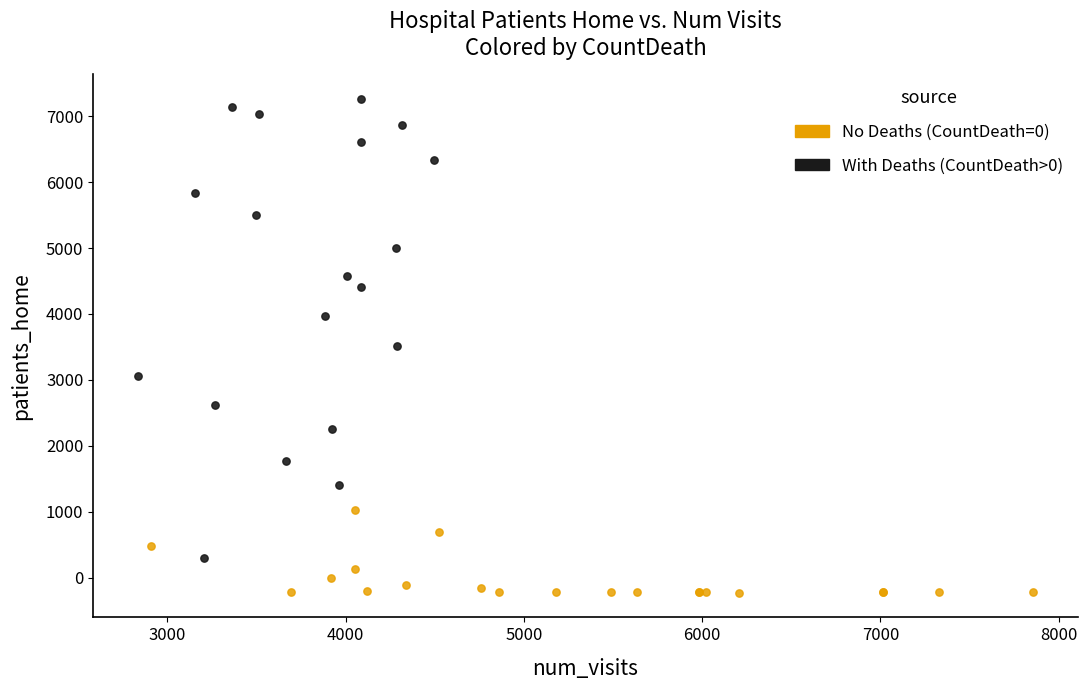

Which series contains the lowest Y value?

No Deaths (CountDeath=0)